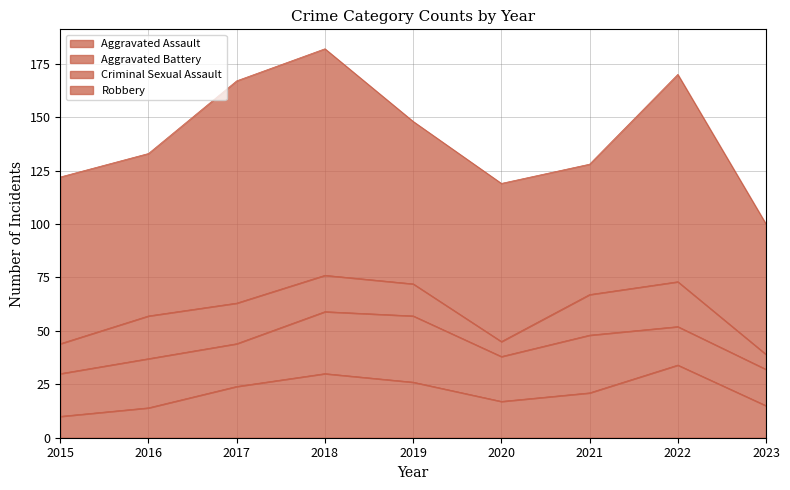

Which series has the largest range (max minus min)?

Robbery